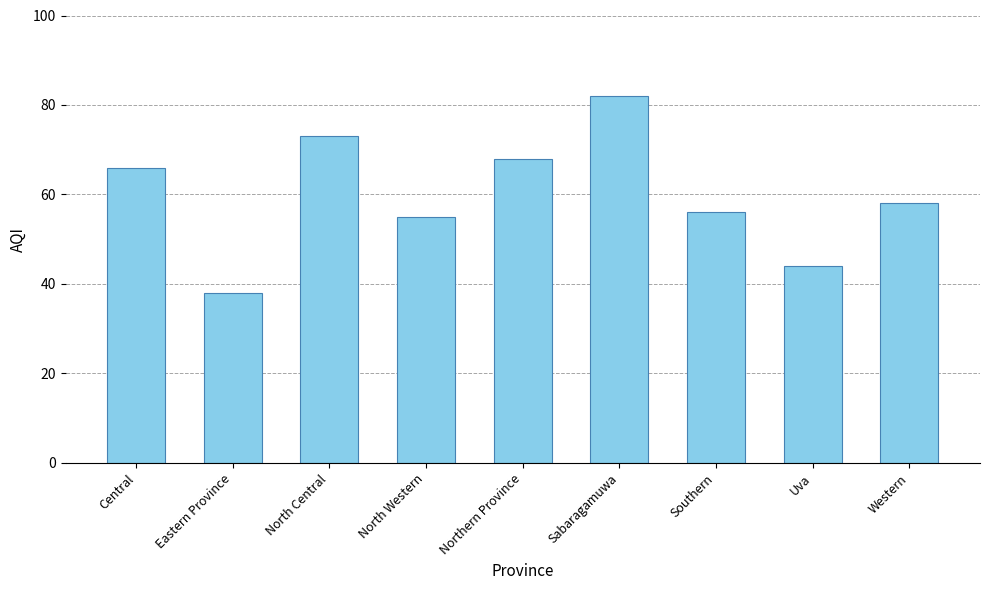

Which has a higher value, Uva or Northern Province?

Northern Province